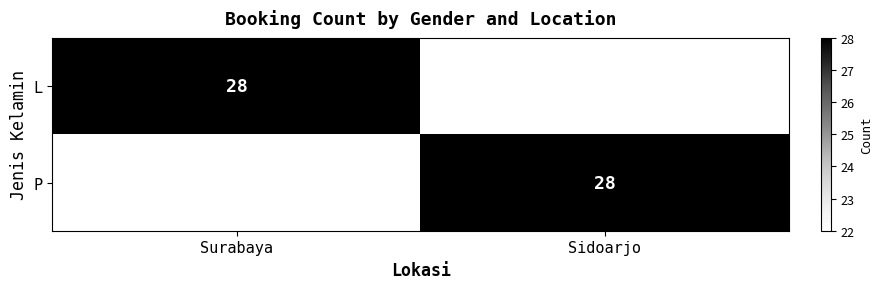

What is the maximum value for L?

28